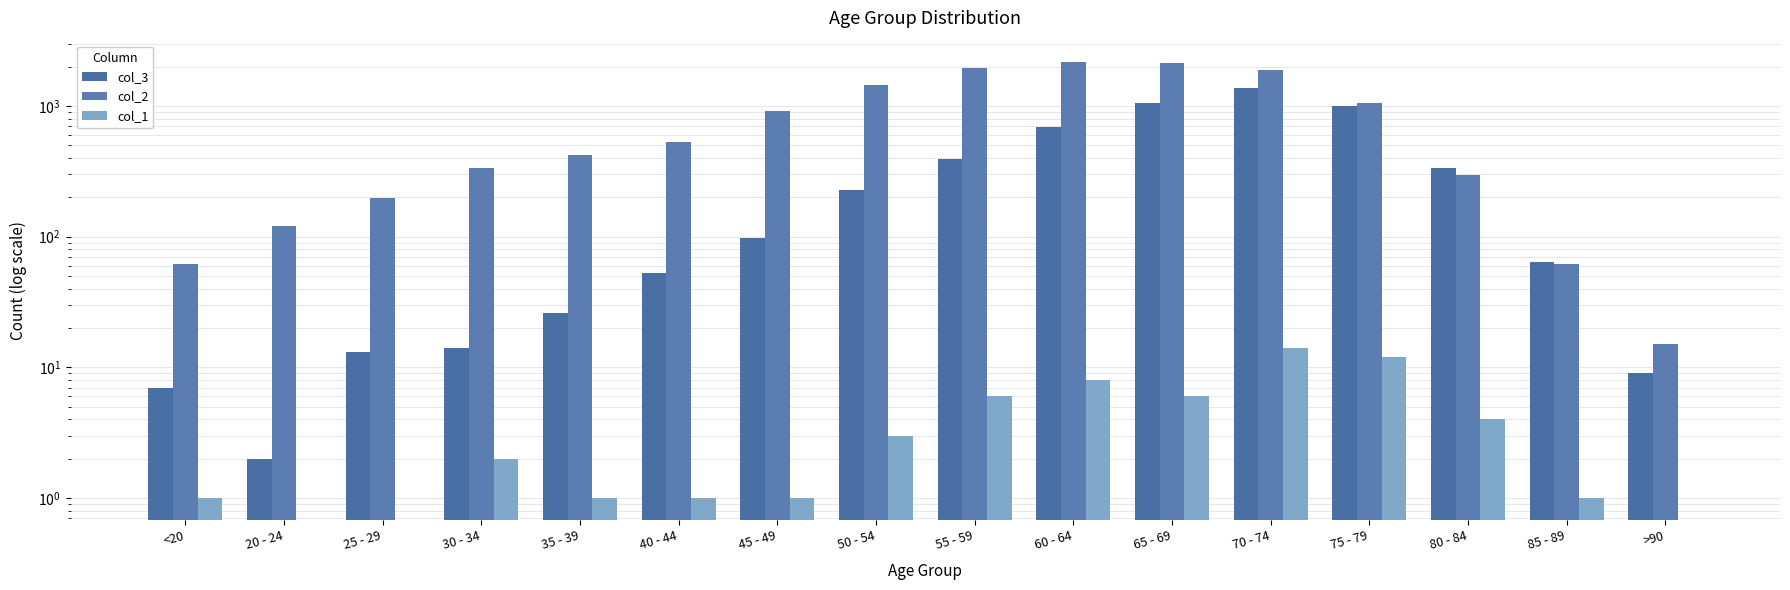

How many groups of bars are there?

16